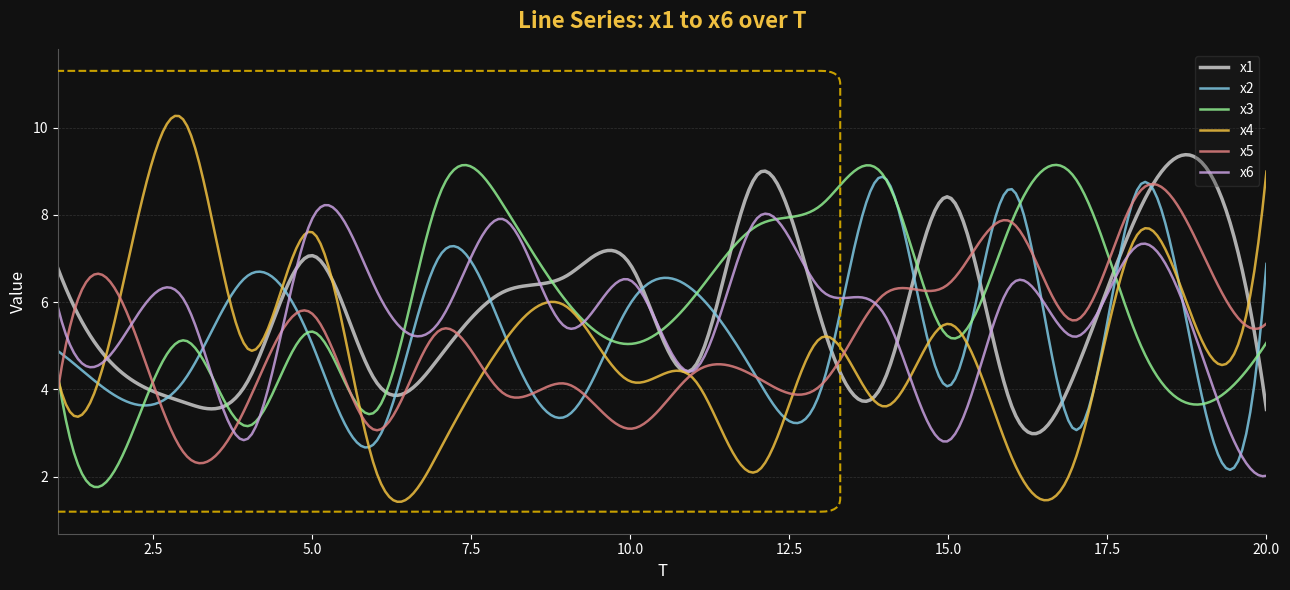

Which series has the widest spread of values?

x4